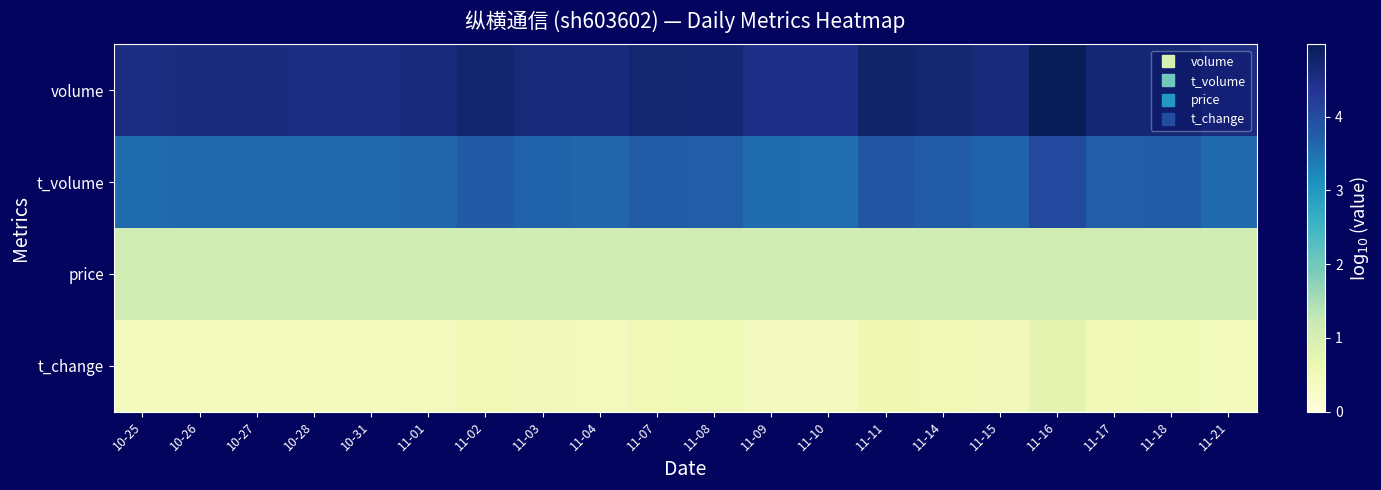

Reading right to left, what are all the values shown in this chart?

volume: 11-21=4.5	11-18=4.7	11-17=4.7	11-16=5.0	11-15=4.6	11-14=4.7	11-11=4.8	11-10=4.5	11-09=4.5	11-08=4.7	11-07=4.7	11-04=4.6	11-03=4.6	11-02=4.7	11-01=4.6	10-31=4.5	10-28=4.5	10-27=4.6	10-26=4.6	10-25=4.5
t_volume: 11-21=3.6	11-18=3.8	11-17=3.7	11-16=4.0	11-15=3.7	11-14=3.8	11-11=3.8	11-10=3.5	11-09=3.5	11-08=3.7	11-07=3.8	11-04=3.6	11-03=3.7	11-02=3.8	11-01=3.6	10-31=3.6	10-28=3.6	10-27=3.6	10-26=3.6	10-25=3.6
price: 11-21=1.1	11-18=1.1	11-17=1.1	11-16=1.1	11-15=1.1	11-14=1.1	11-11=1.1	11-10=1.1	11-09=1.1	11-08=1.1	11-07=1.1	11-04=1.1	11-03=1.1	11-02=1.1	11-01=1.1	10-31=1.1	10-28=1.1	10-27=1.1	10-26=1.1	10-25=1.1
t_change: 11-21=0.4	11-18=0.5	11-17=0.5	11-16=0.8	11-15=0.5	11-14=0.5	11-11=0.6	11-10=0.4	11-09=0.4	11-08=0.5	11-07=0.6	11-04=0.5	11-03=0.5	11-02=0.6	11-01=0.5	10-31=0.4	10-28=0.4	10-27=0.4	10-26=0.4	10-25=0.4